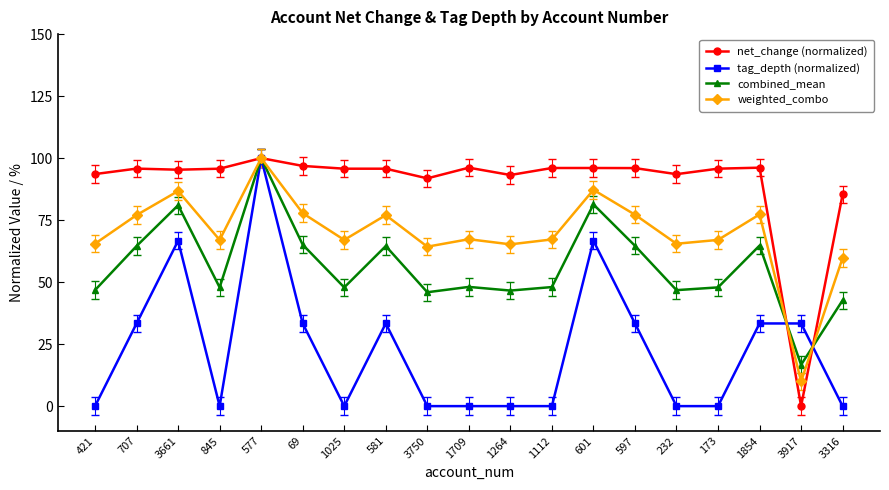

True or false: tag_depth (normalized) has a value of 66.7 at 601.

True